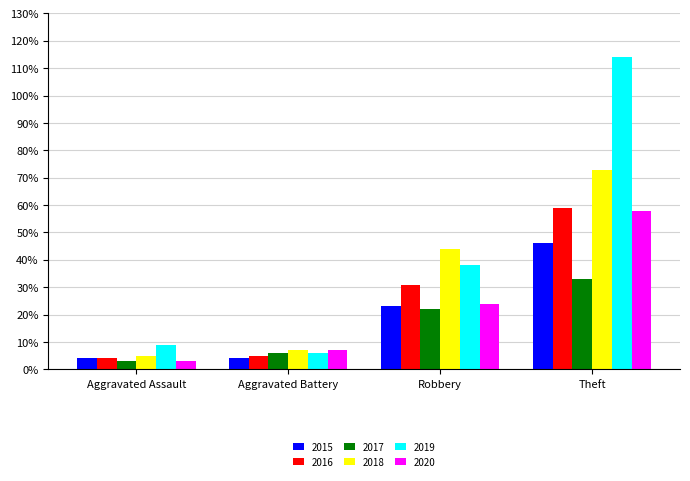

What are all the series names shown in the legend?

2015, 2016, 2017, 2018, 2019, 2020